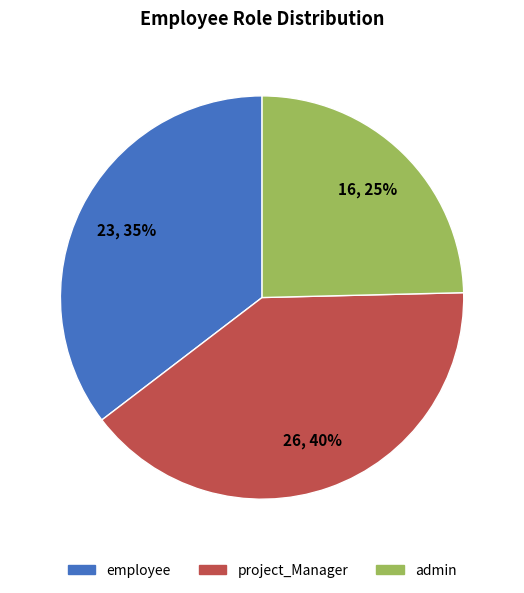

To the nearest percent, what percentage of the pie is employee?

35%